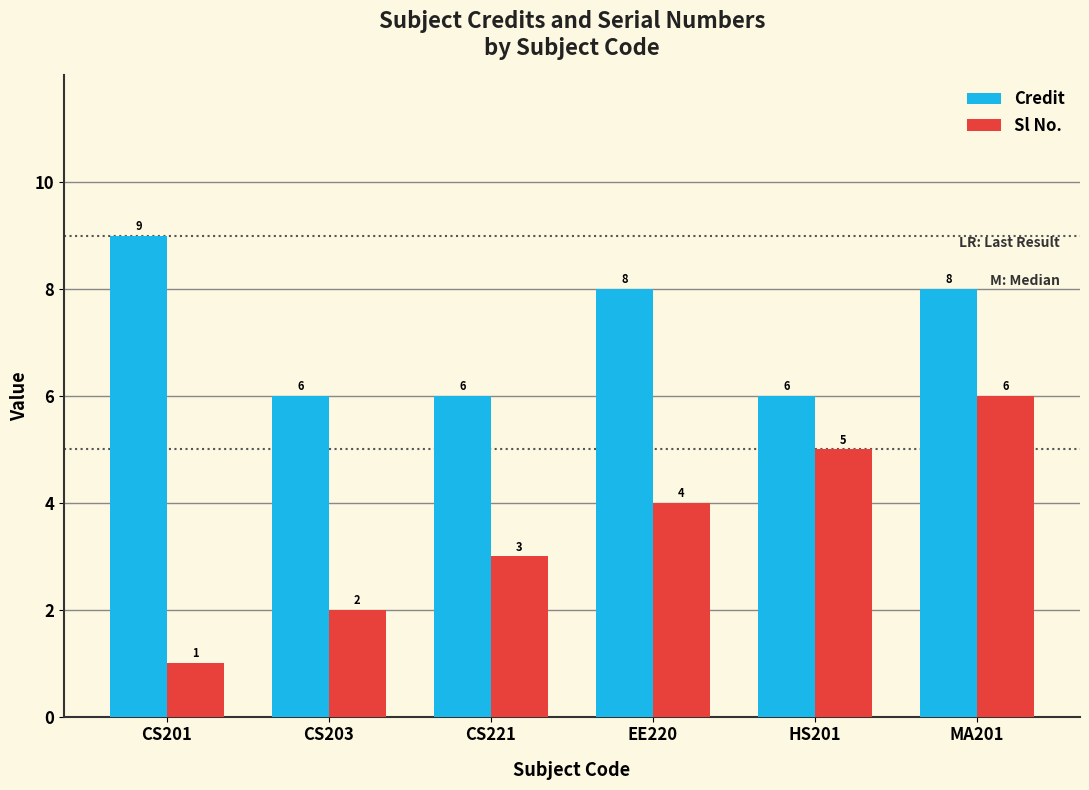

How many series are shown in this chart?

2